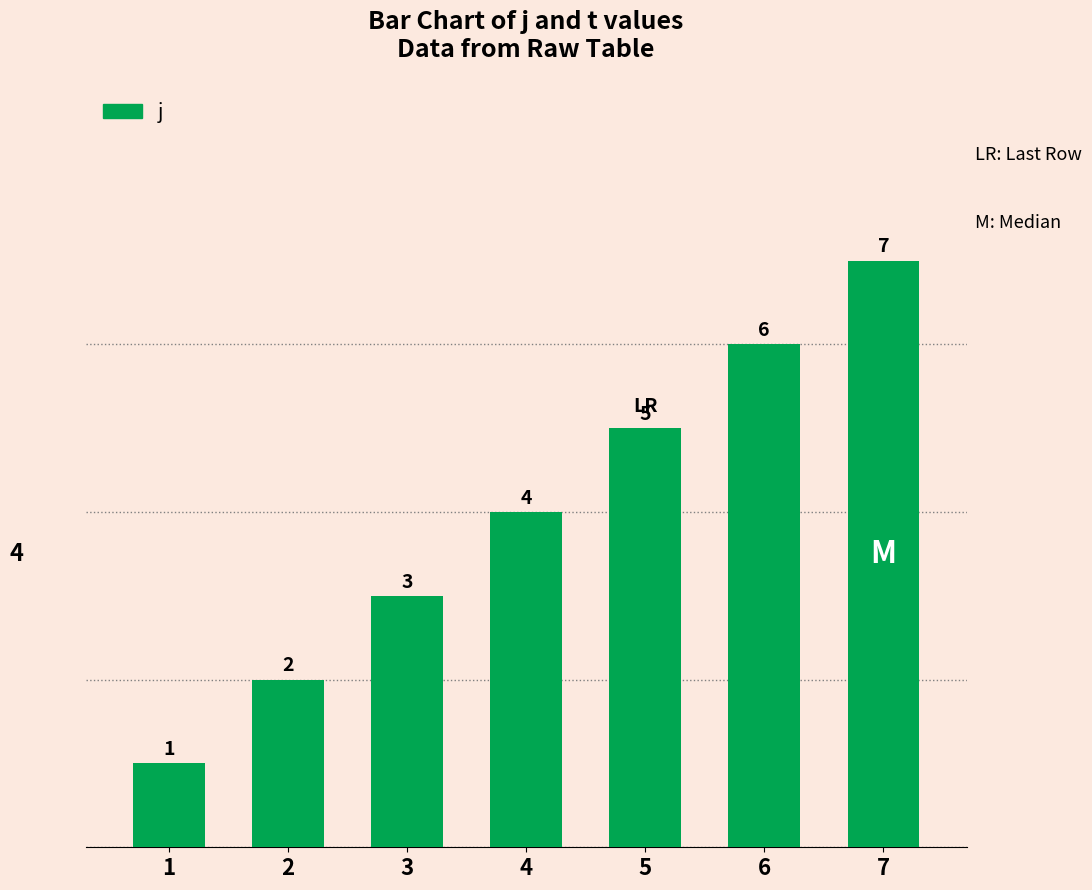

The value at 6 is 2. True or false?

False